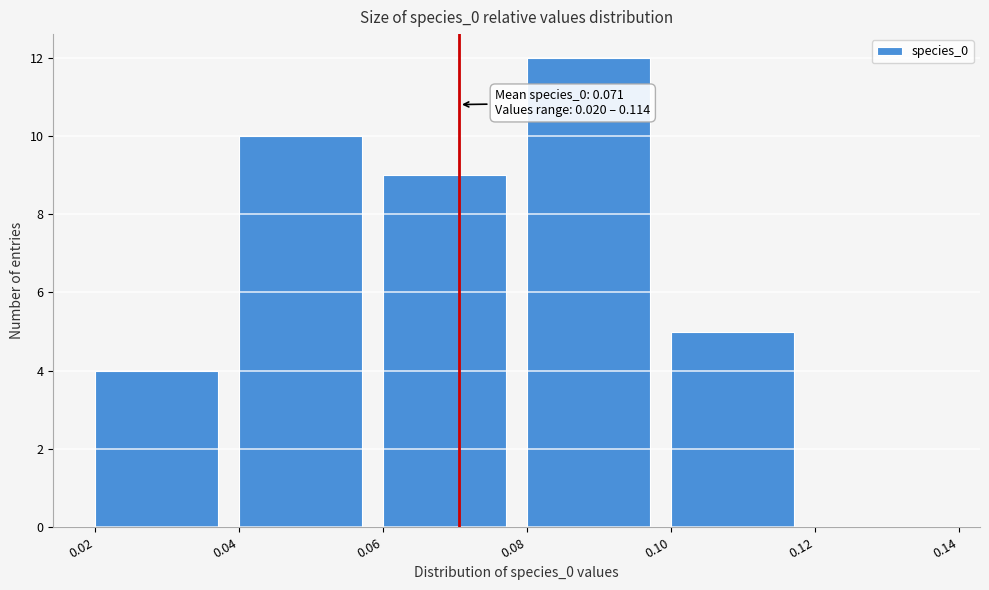

Which range on the x-axis has the tallest bar?

0.08 to 0.10